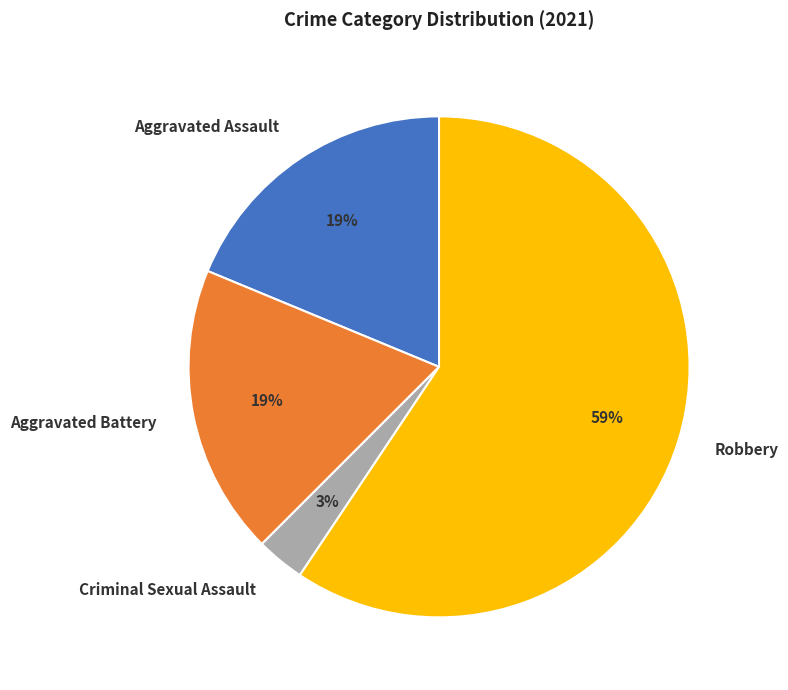

To the nearest percent, what portion does Aggravated Assault represent?

19%